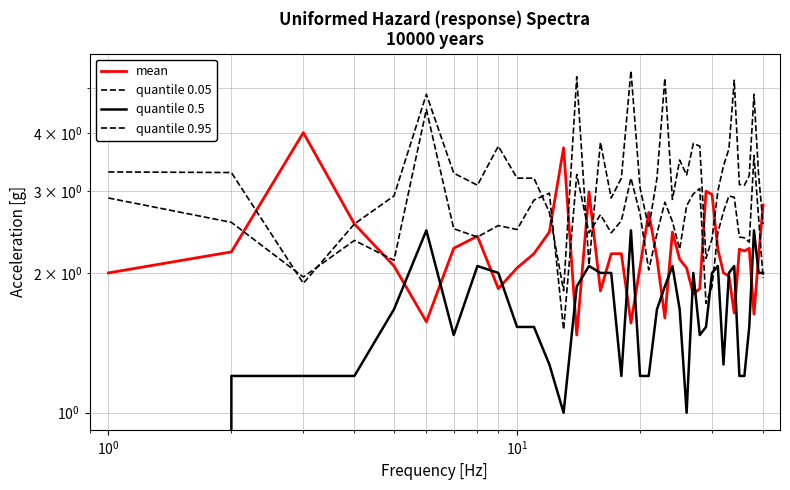

At how many categories does at least one series exceed 4?

7